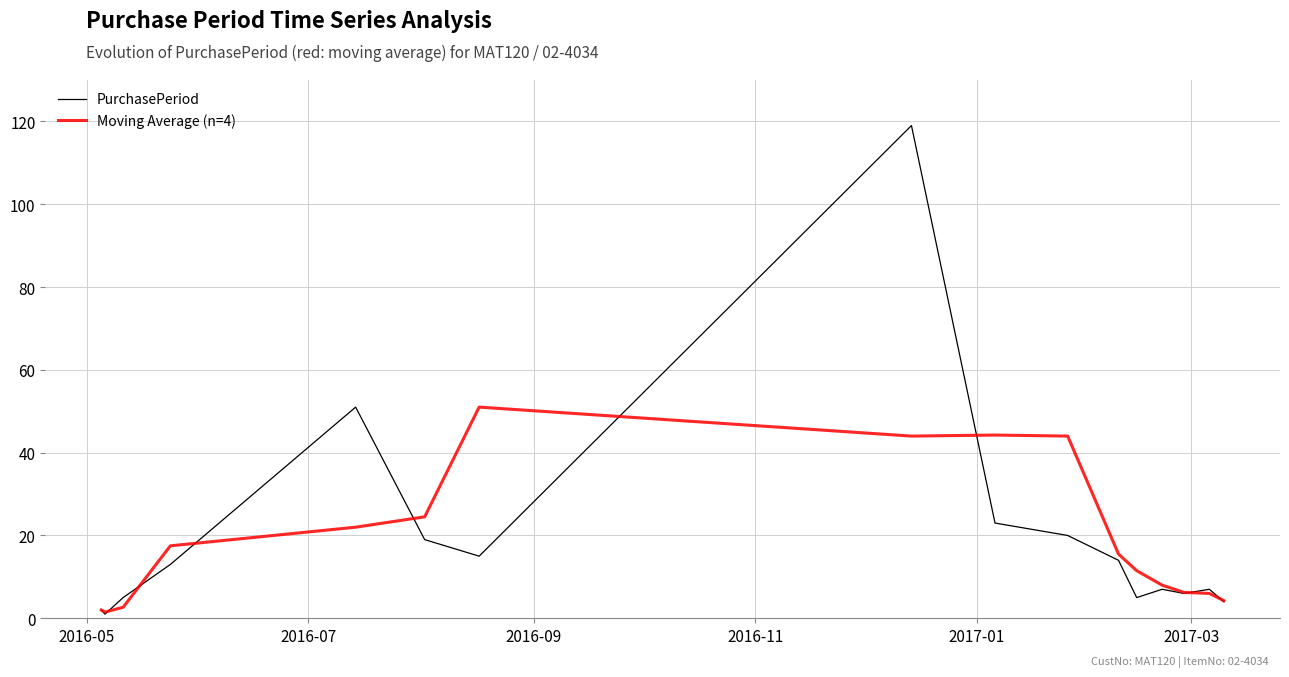

Rank the series by their maximum value, from highest to lowest.

PurchasePeriod, Moving Average (n=4)